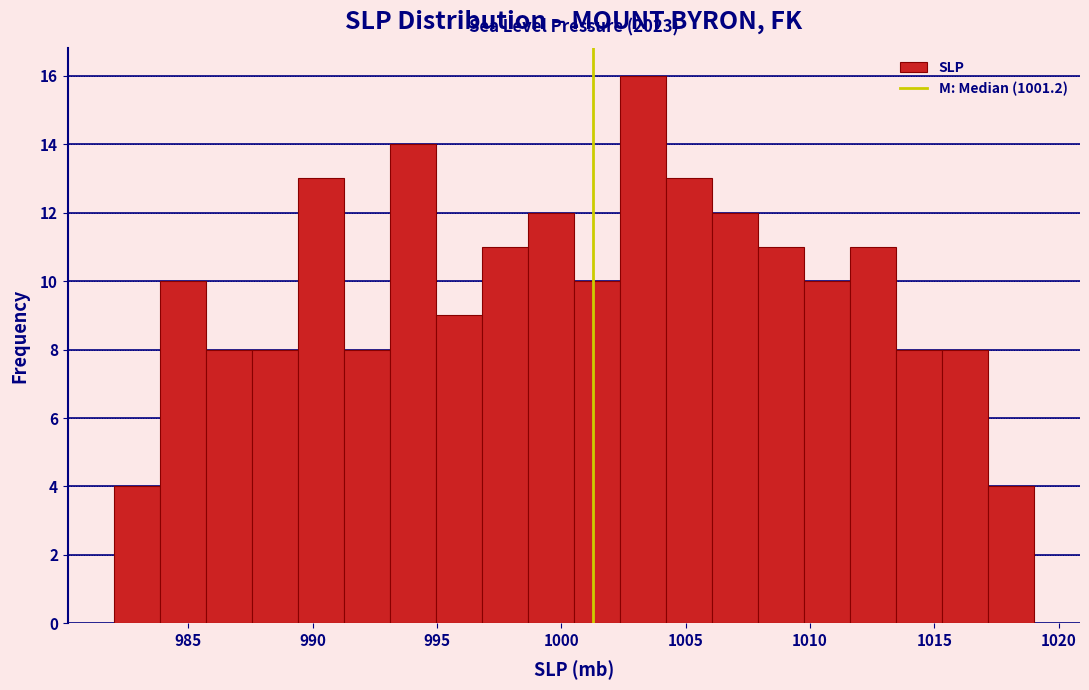

Around what value on the x-axis is the tallest bar? Give the approximate position of its centre, as read against the axis.

1003.5